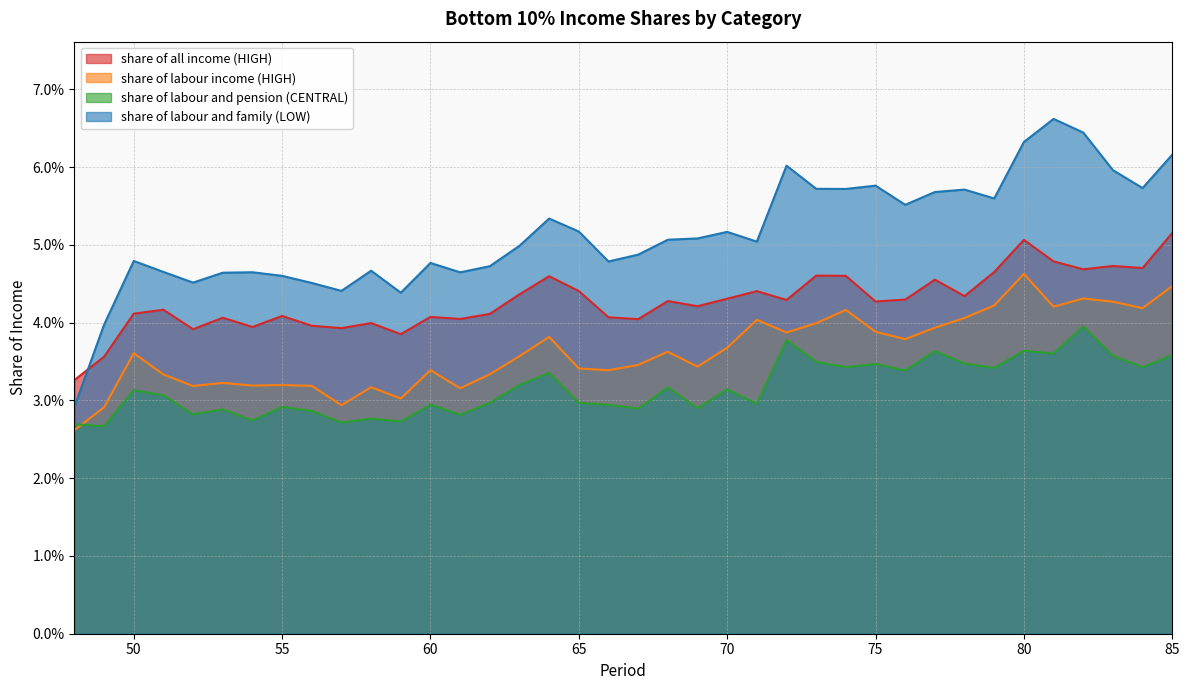

Is the value of share of labour and family (LOW) at 74 greater than the value of share of all income (HIGH) at 77?

Yes